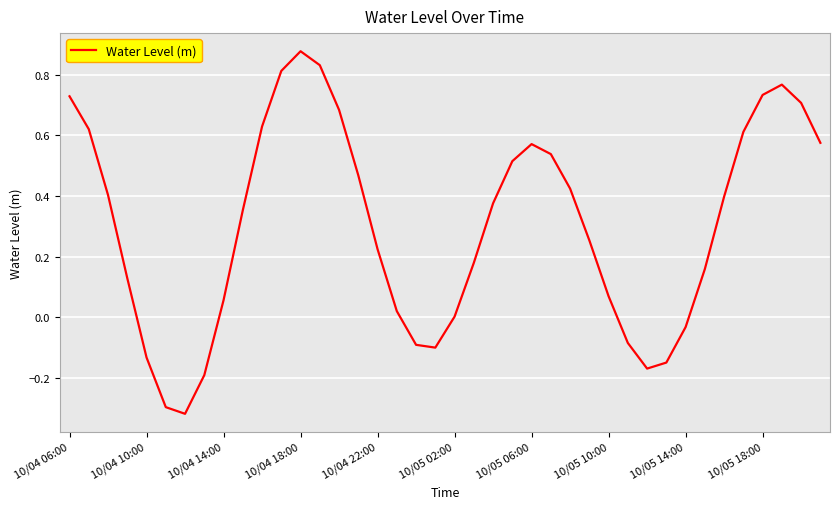

What is the difference between the maximum and minimum values?

1.2